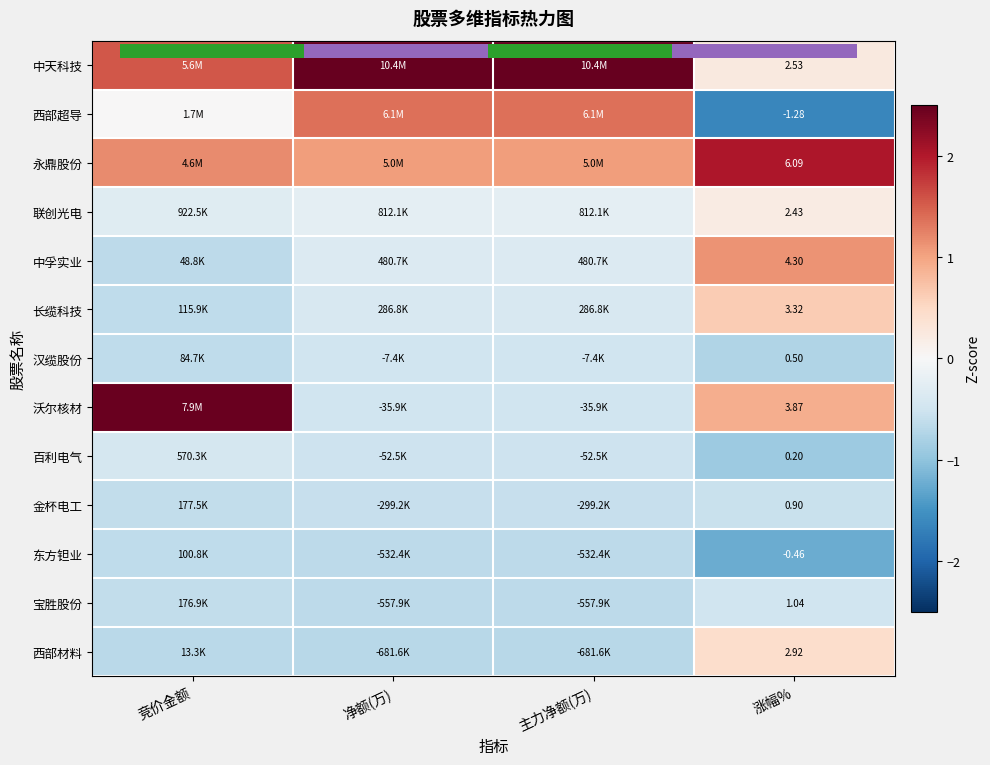

How many negative values does the 西部超导 series have?

1